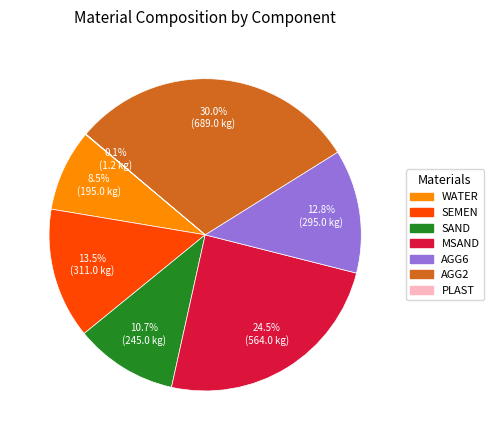

To the nearest percent, what is the difference between the SAND and AGG2 slice percentages?

19%